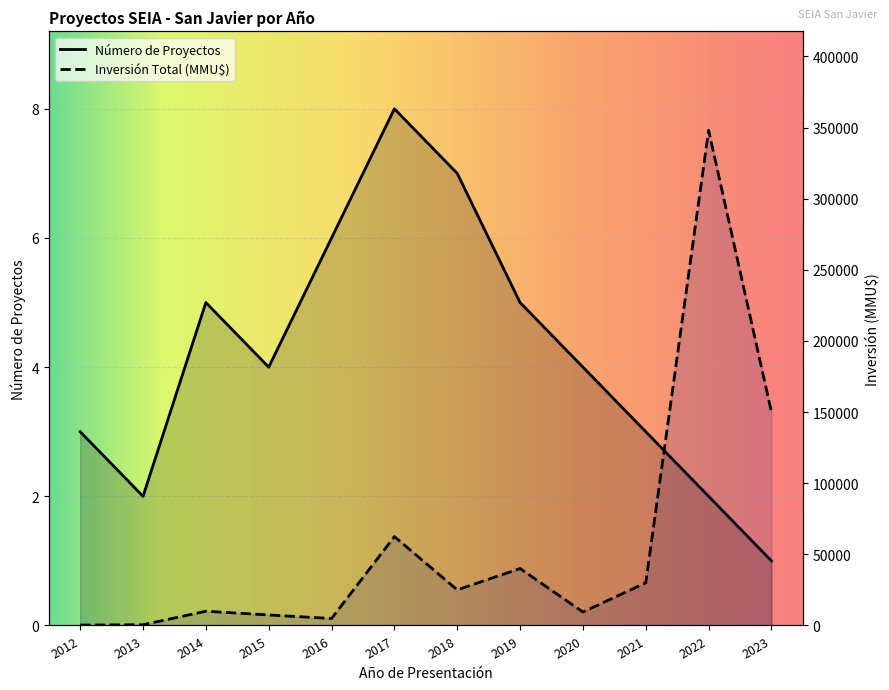

Which series has the largest total across all categories?

Inversión Total (MMU$)